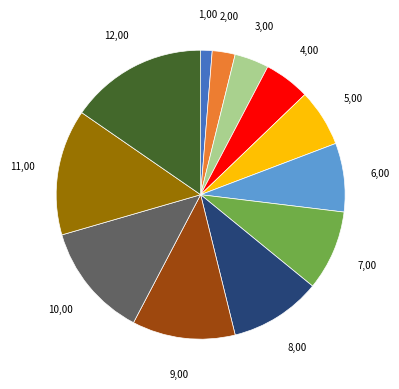

Is there any slice that represents more than half of the pie?

No